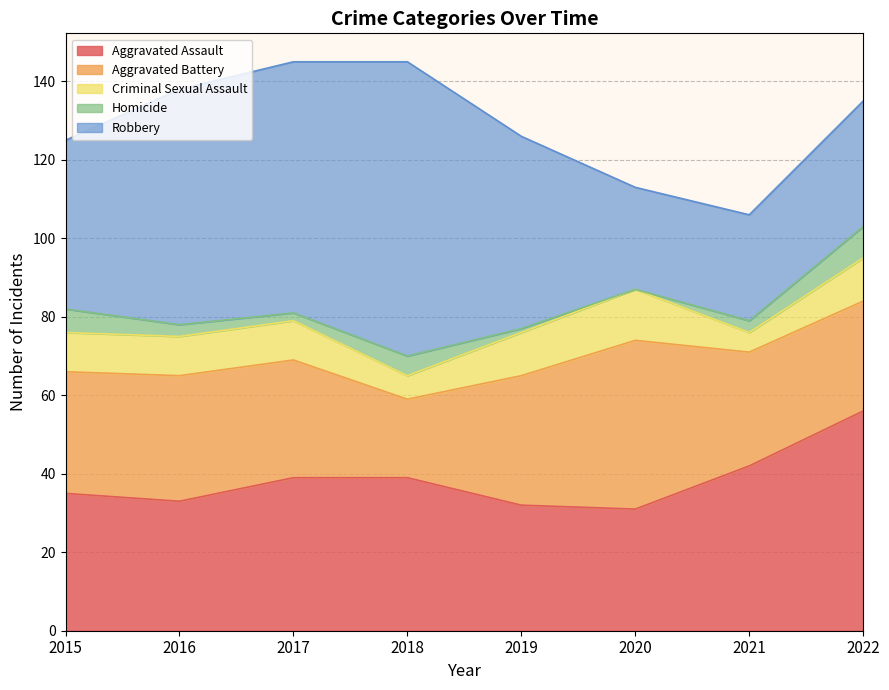

How many interior local peaks does the Aggravated Battery series have?

2